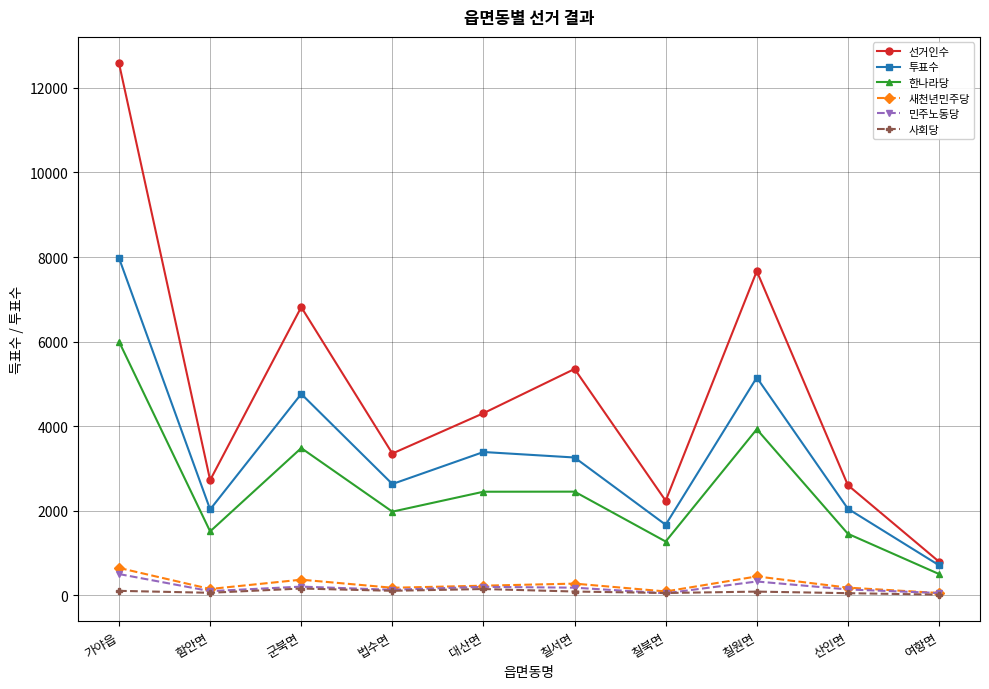

At how many categories does at least one series exceed 258?

10